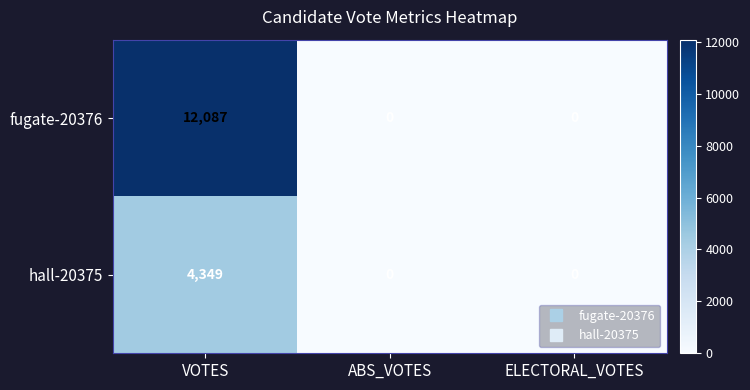

Which series has the largest range (max minus min)?

fugate-20376